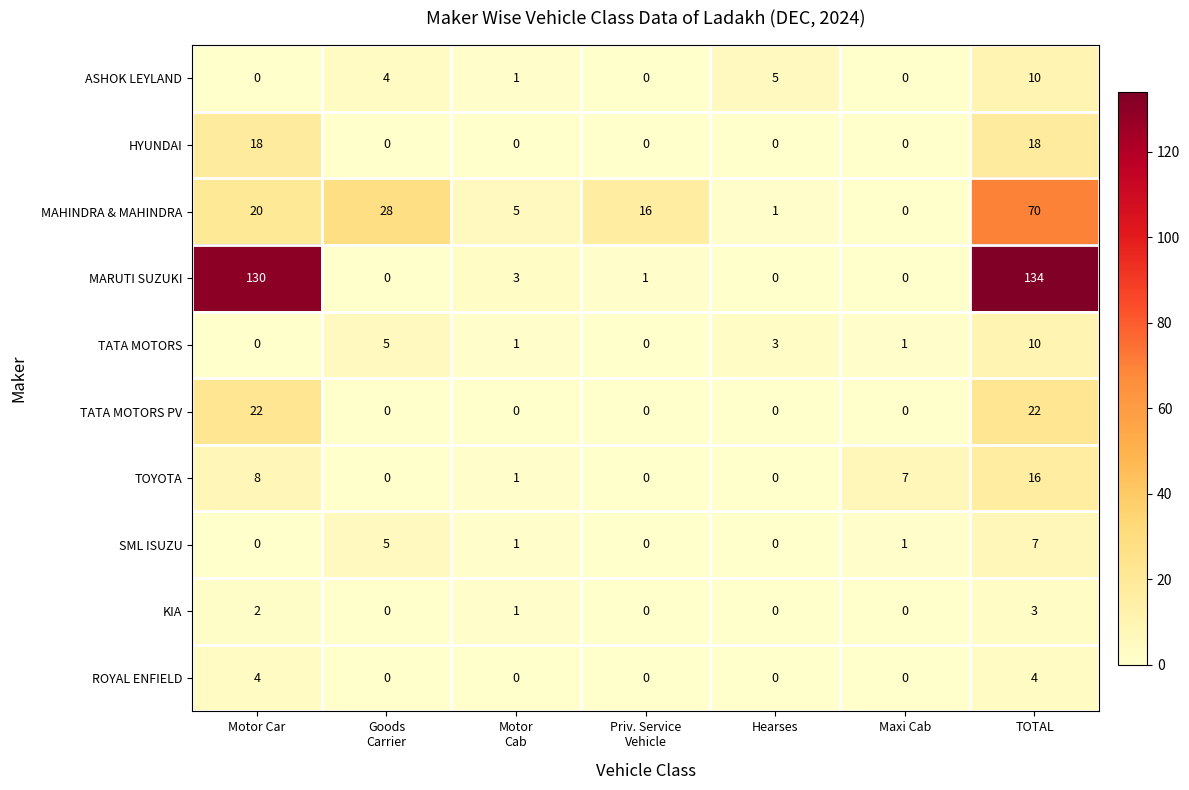

What is the highest value of the TOYOTA series?

16